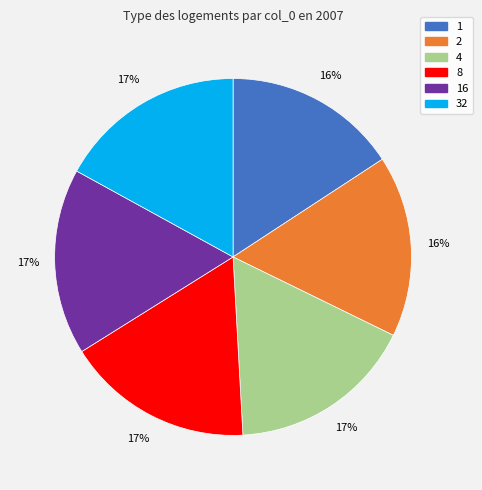

To the nearest percent, what is the average slice percentage?

17%